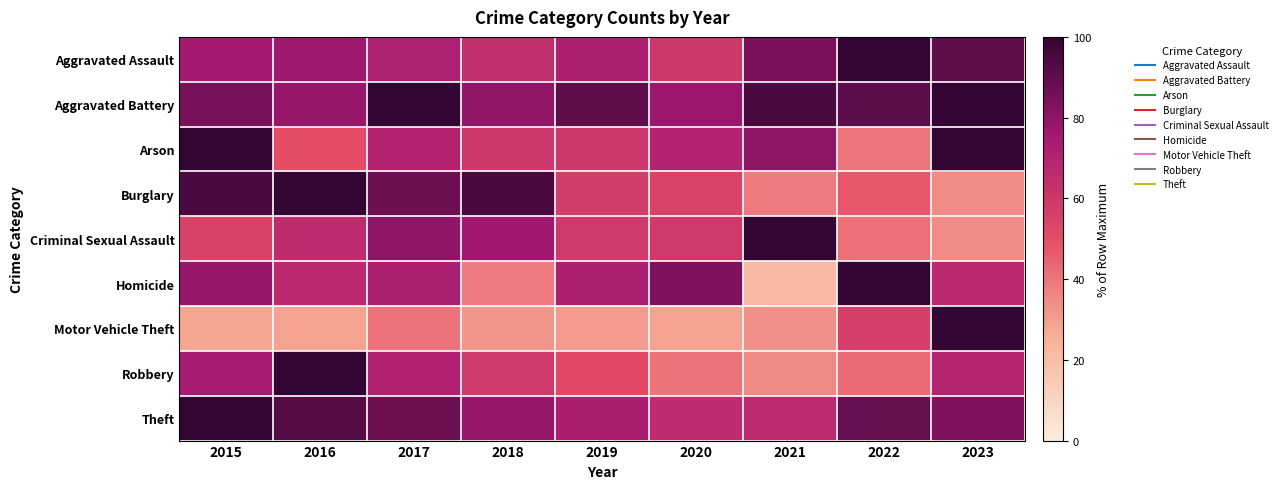

At which category is the sum across all series the highest?

2015